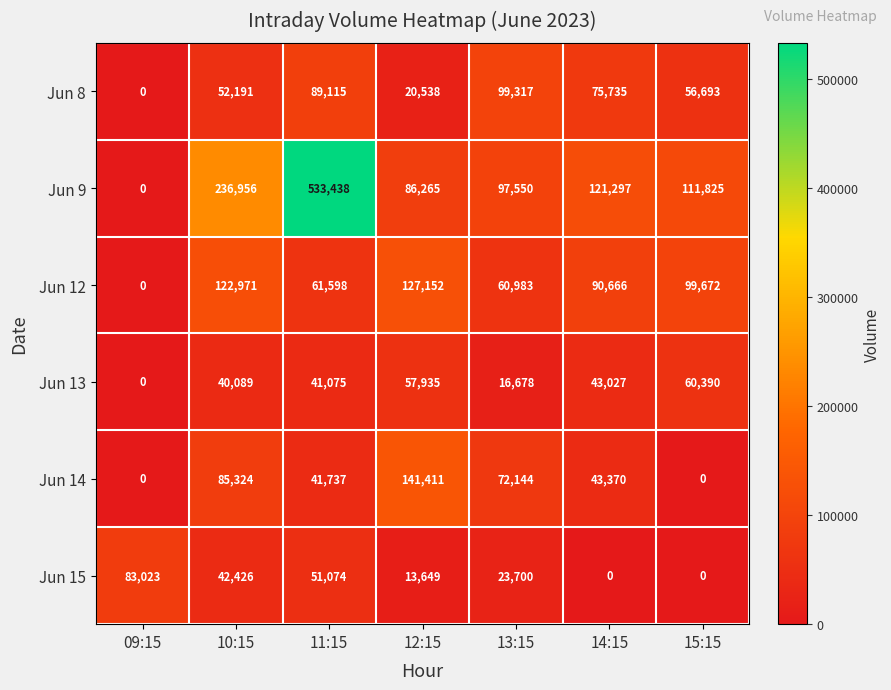

Count the number of data series in this chart.

6